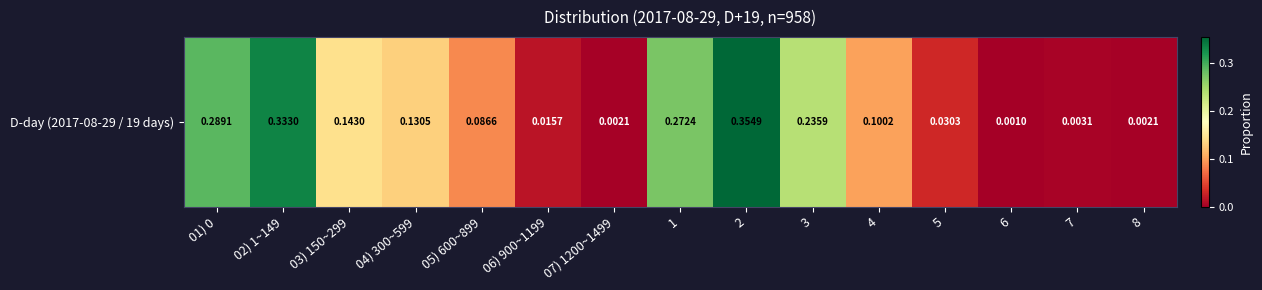

Which has a higher value, 05) 600~899 or 5?

05) 600~899